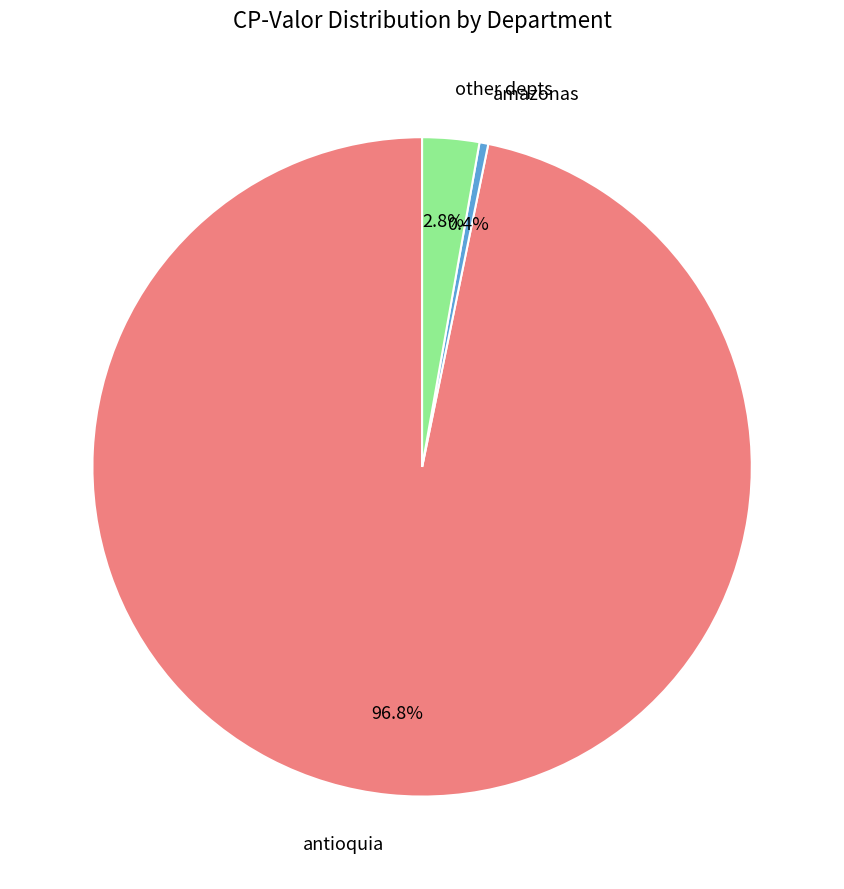

Count the number of slices in the pie.

3